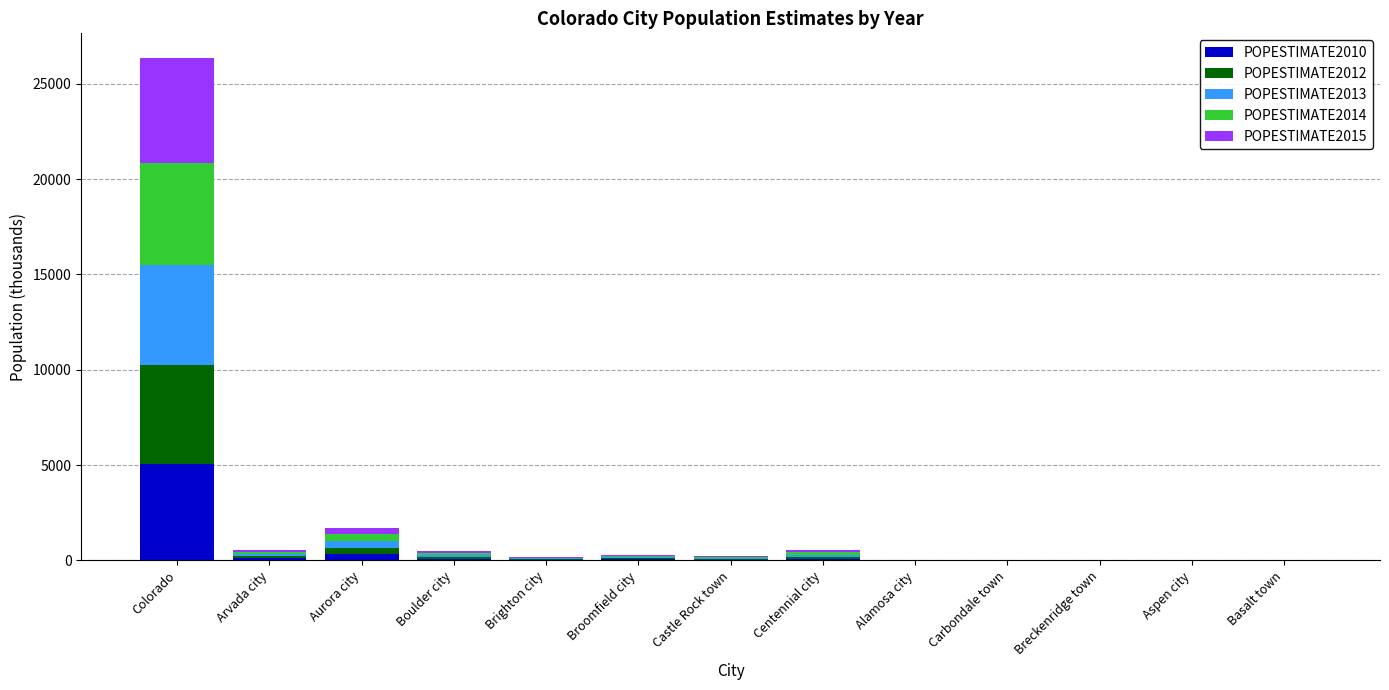

At which category is the sum across all series the highest?

Colorado